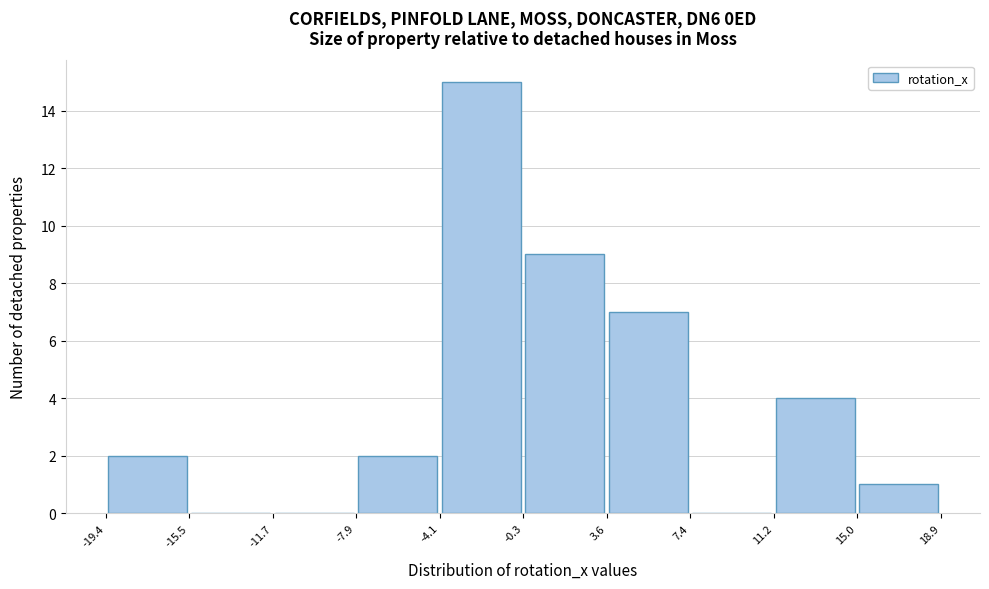

Reading left to right, list every bar in this chart as the range it spans on the x-axis followed by its height. The values are not printed on the chart, so give them approximately, as read against the axis.

-19.4 to -15.5: 2
-15.5 to -11.7: 0
-11.7 to -7.9: 0
-7.9 to -4.1: 2
-4.1 to -0.3: 15
-0.3 to 3.6: 9
3.6 to 7.4: 7
7.4 to 11.2: 0
11.2 to 15.0: 4
15.0 to 18.9: 1